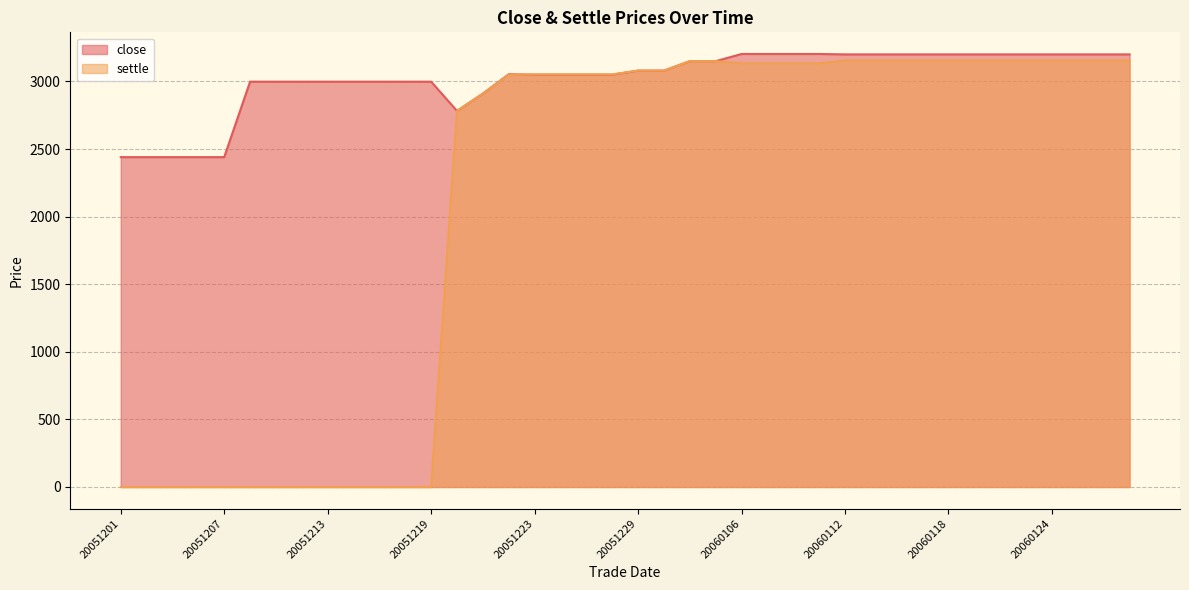

Which series changed the most between 20051202 and 20051206?

close